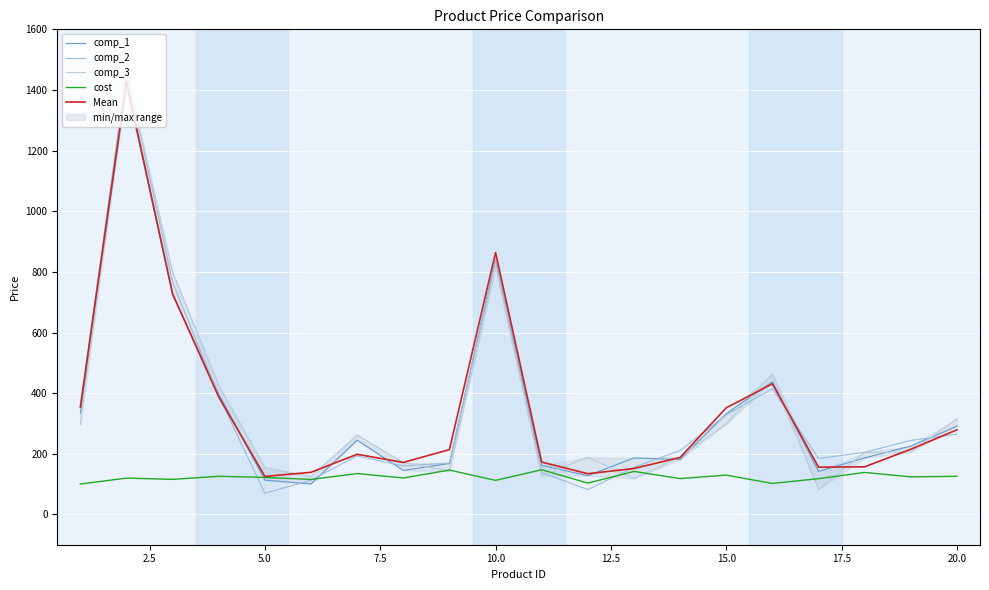

What is the maximum value for comp_2?

1463.1